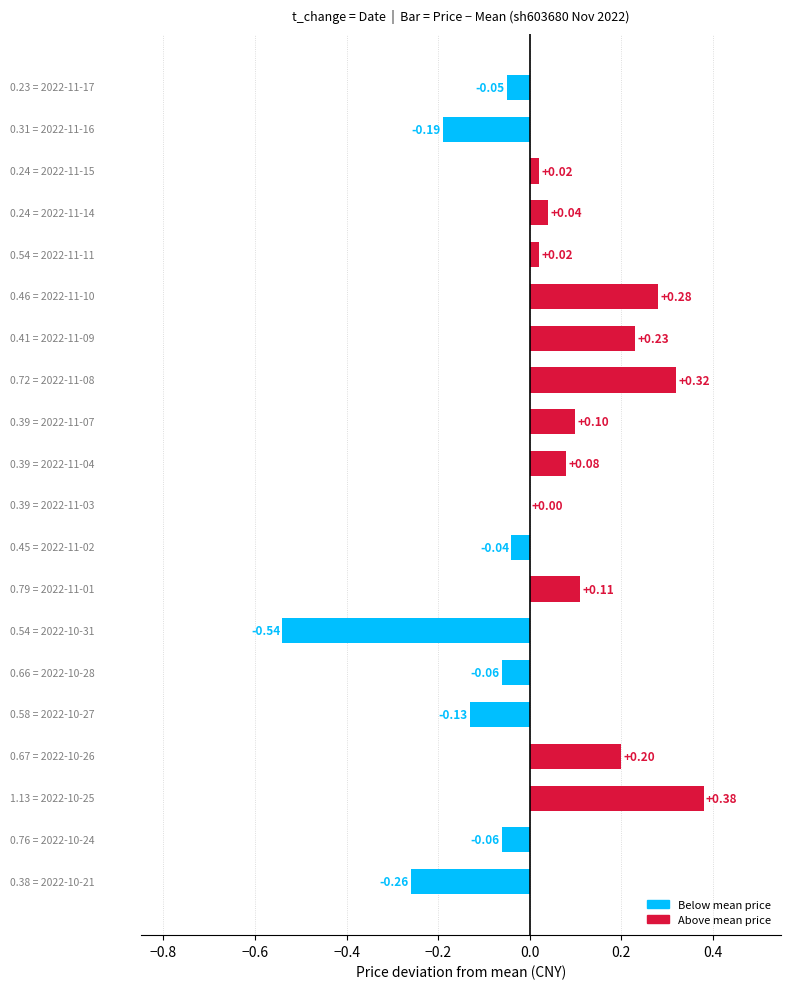

Reading left to right, extract all data points from this chart.

0.2	0.3	0.2	0.2	0.5	0.5	0.4	0.7	0.4	0.4	0.4	0.5	0.8	0.5	0.7	0.6	0.7	1.1	0.8	0.4